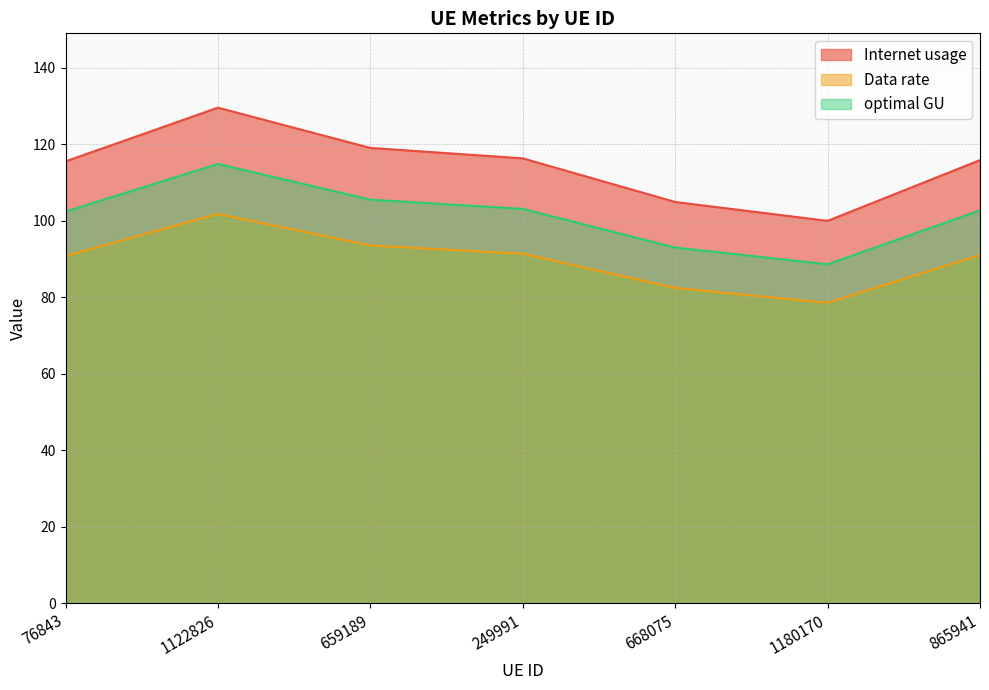

Rank the series by their average value, from lowest to highest.

Data rate, optimal GU, Internet usage